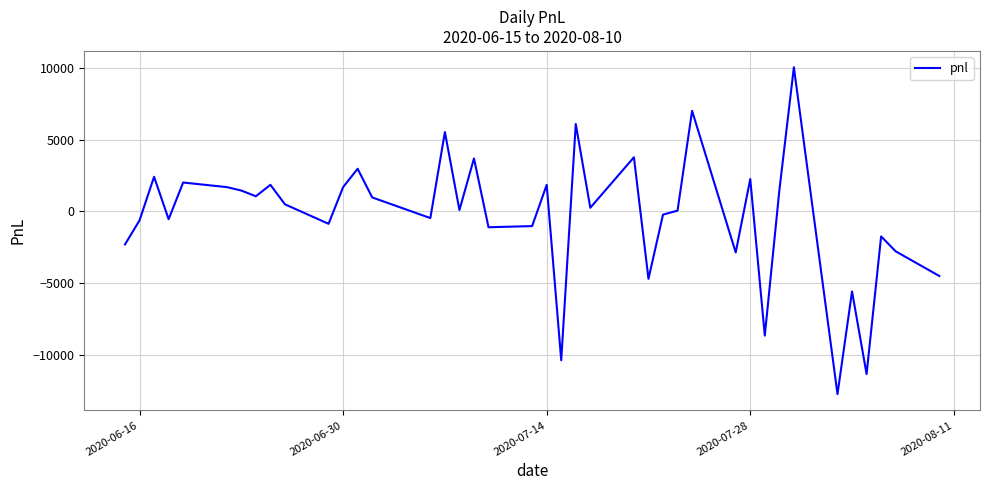

What is the difference between the maximum and minimum values?

22800